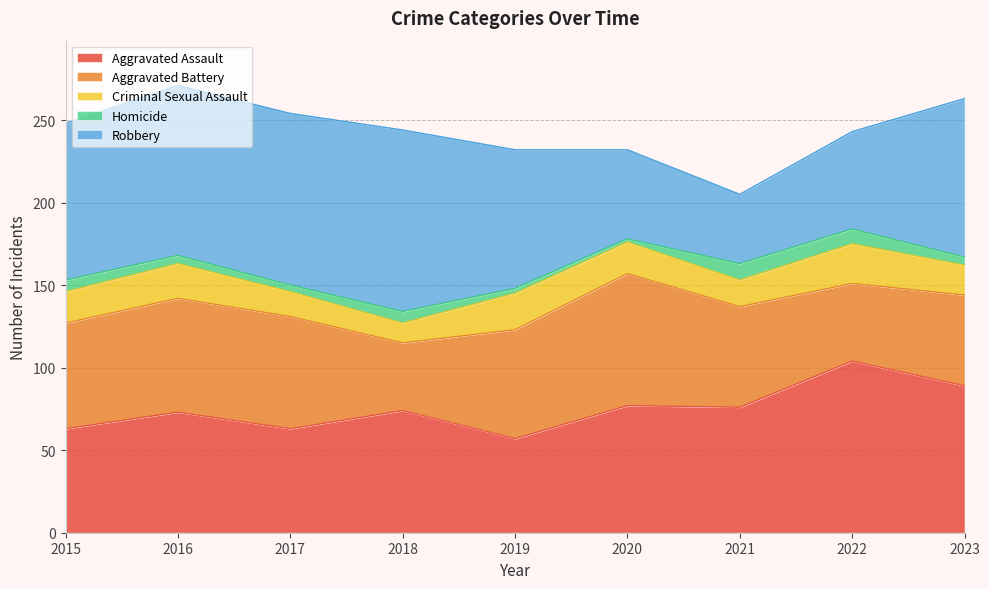

Does the chart display data point markers on the line(s)?

No